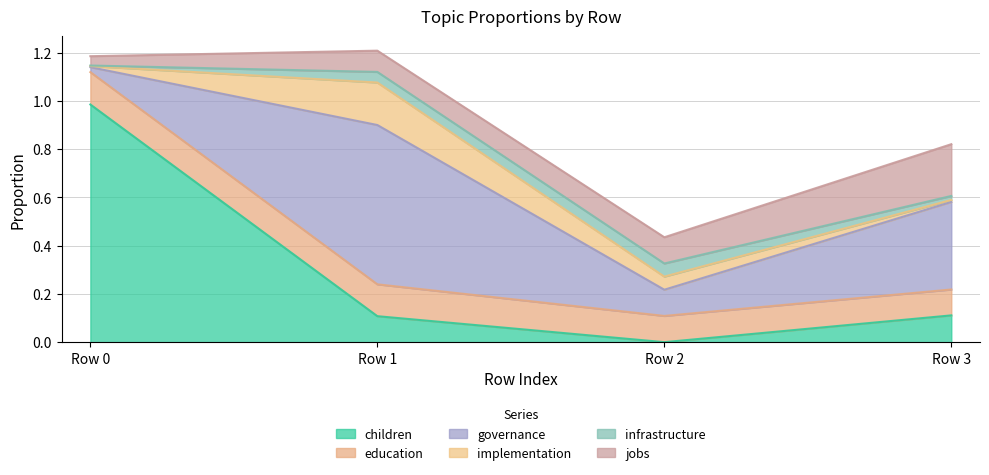

At which category is the sum across all series the highest?

Row 1